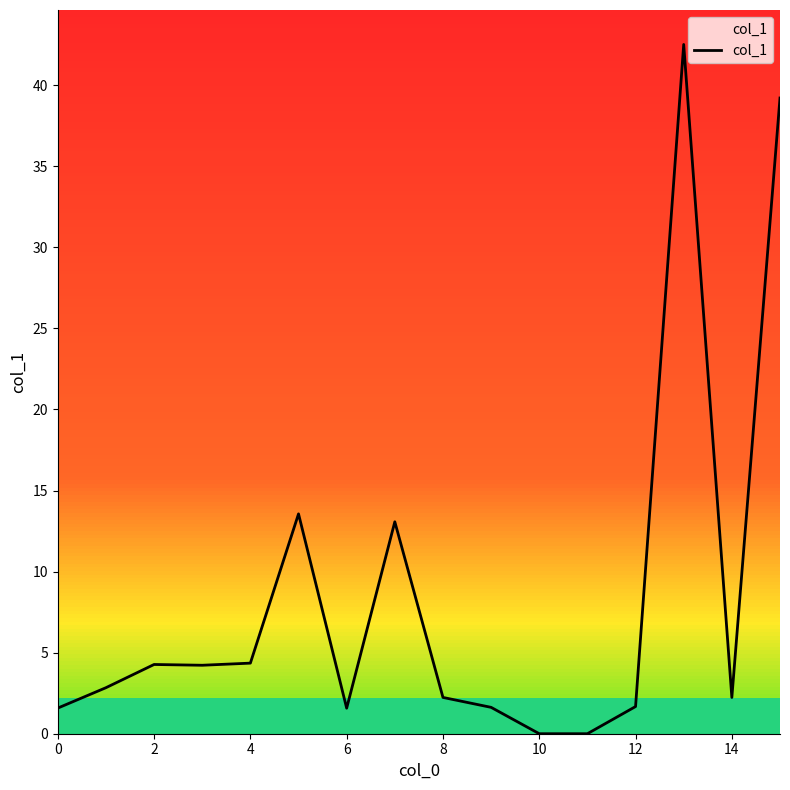

Count the number of data series in this chart.

1